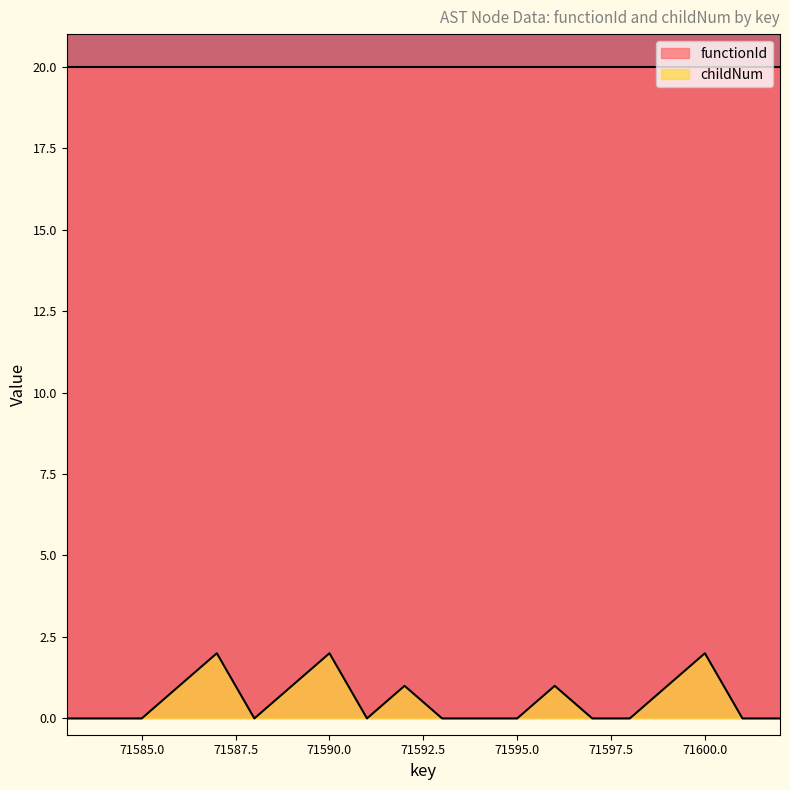

At which category does the chart reach its peak across all series?

71587